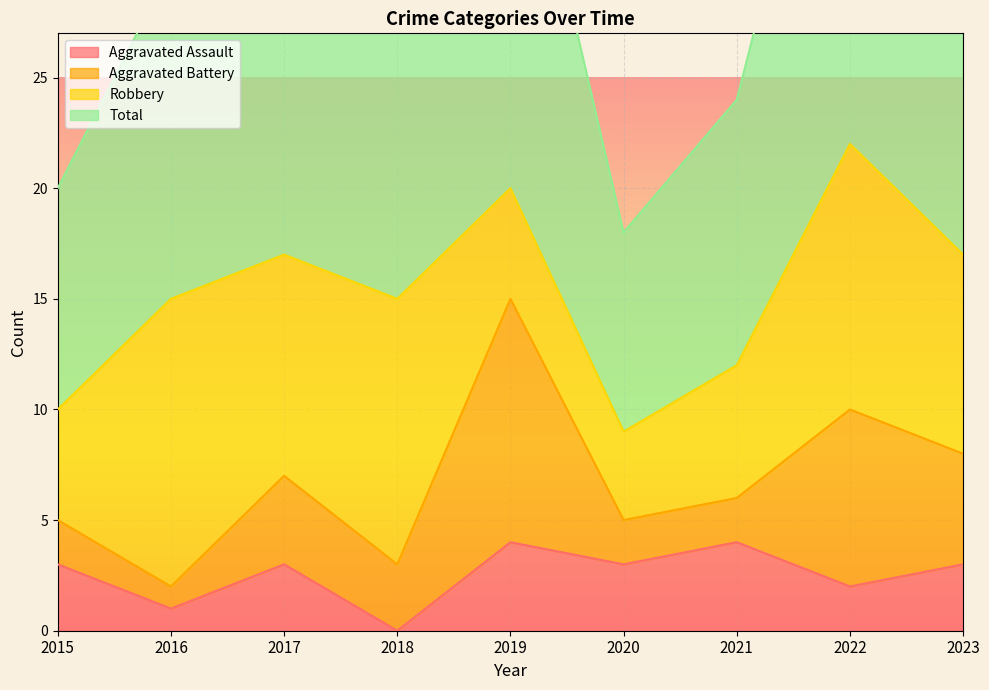

How many data points in Total are above 30?

4